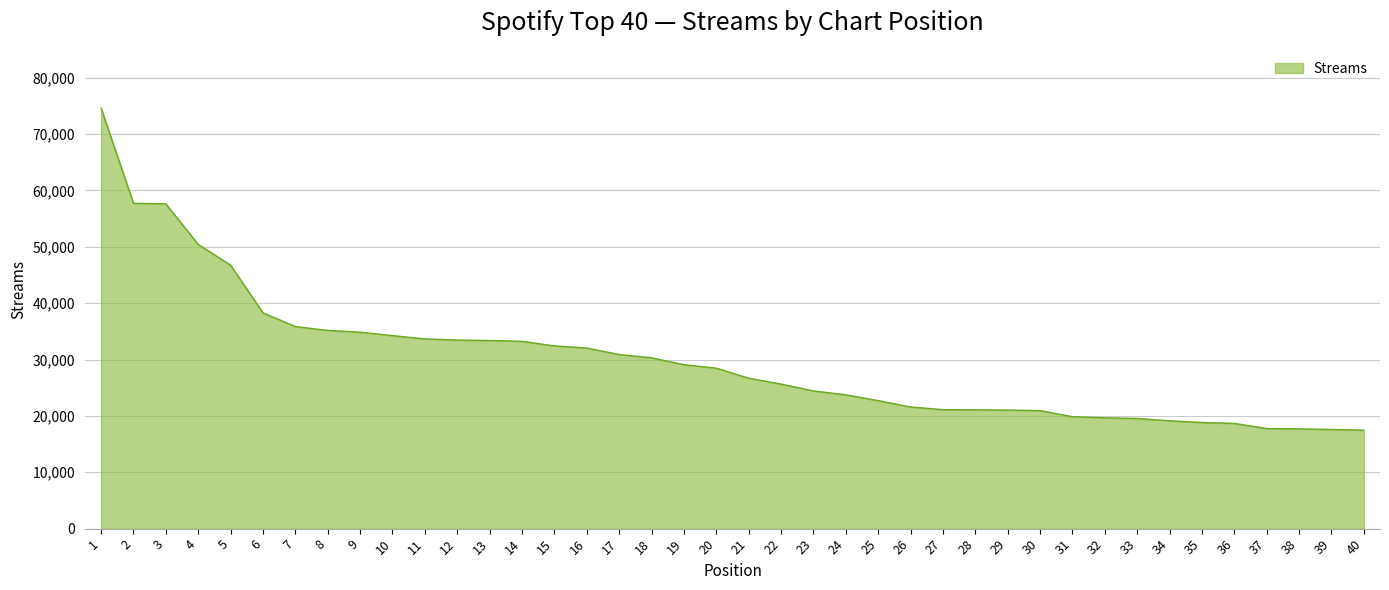

Does the chart display data point markers on the line(s)?

No